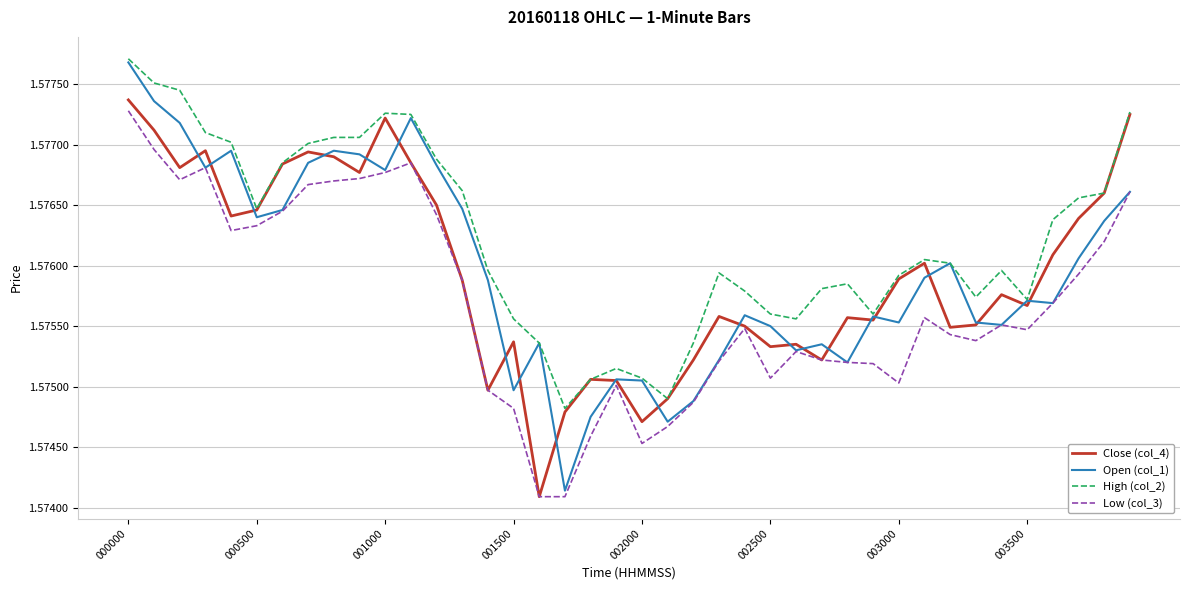

What is the sum of all High (col_2) values?

63.0